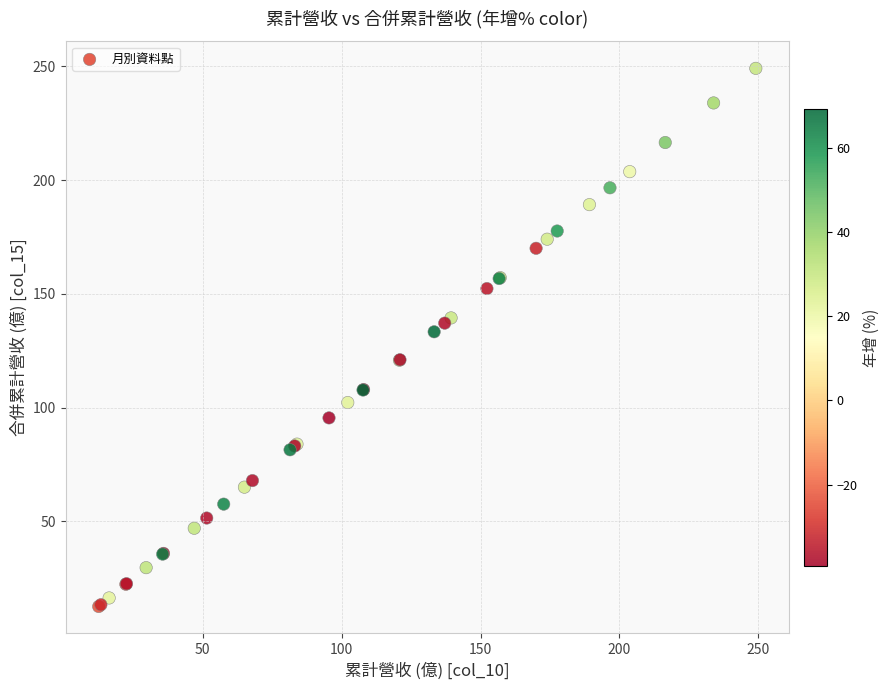

What Y value in the scatter plot is closest to 130?

133.3